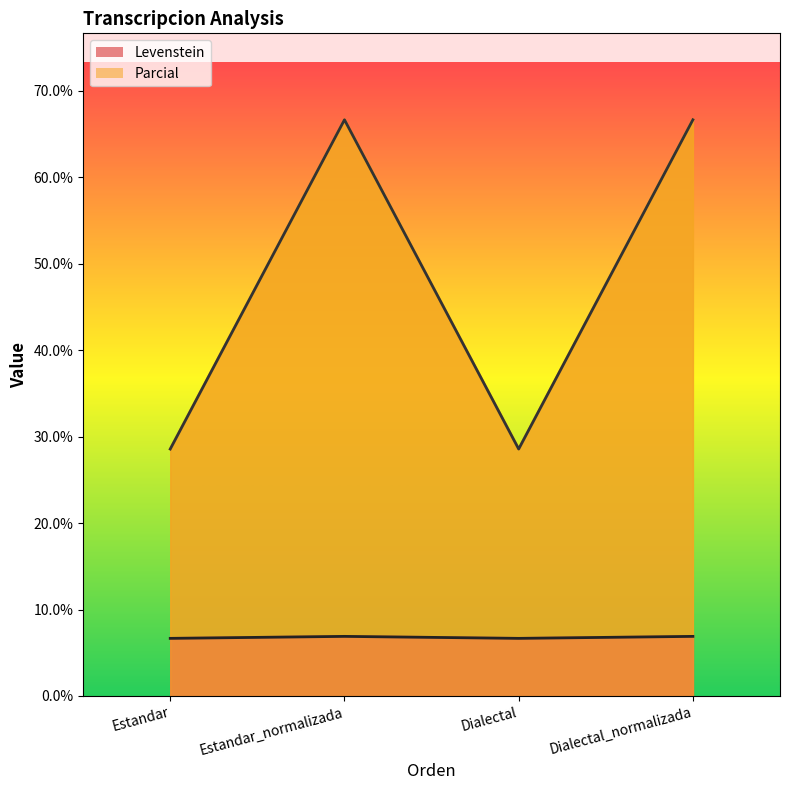

What is the label of the 3rd point from the right?

Estandar_normalizada